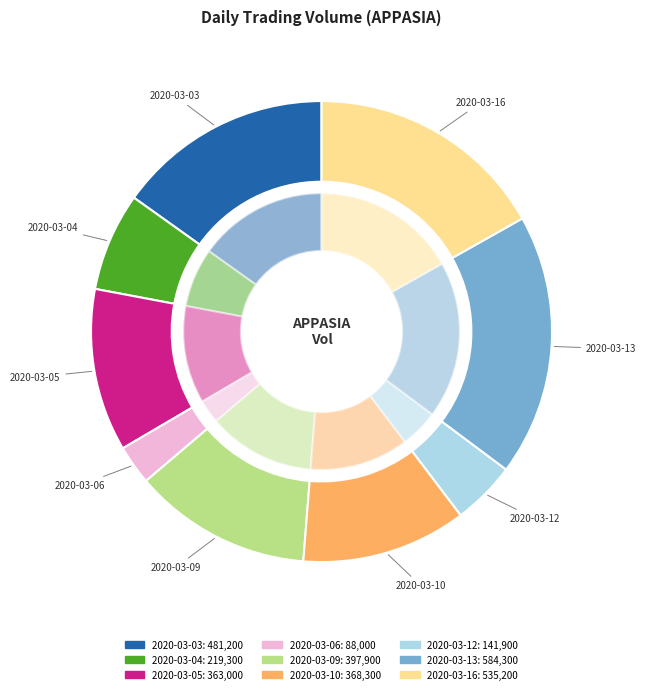

Between 2020-03-09 and 2020-03-05, which is larger?

2020-03-09